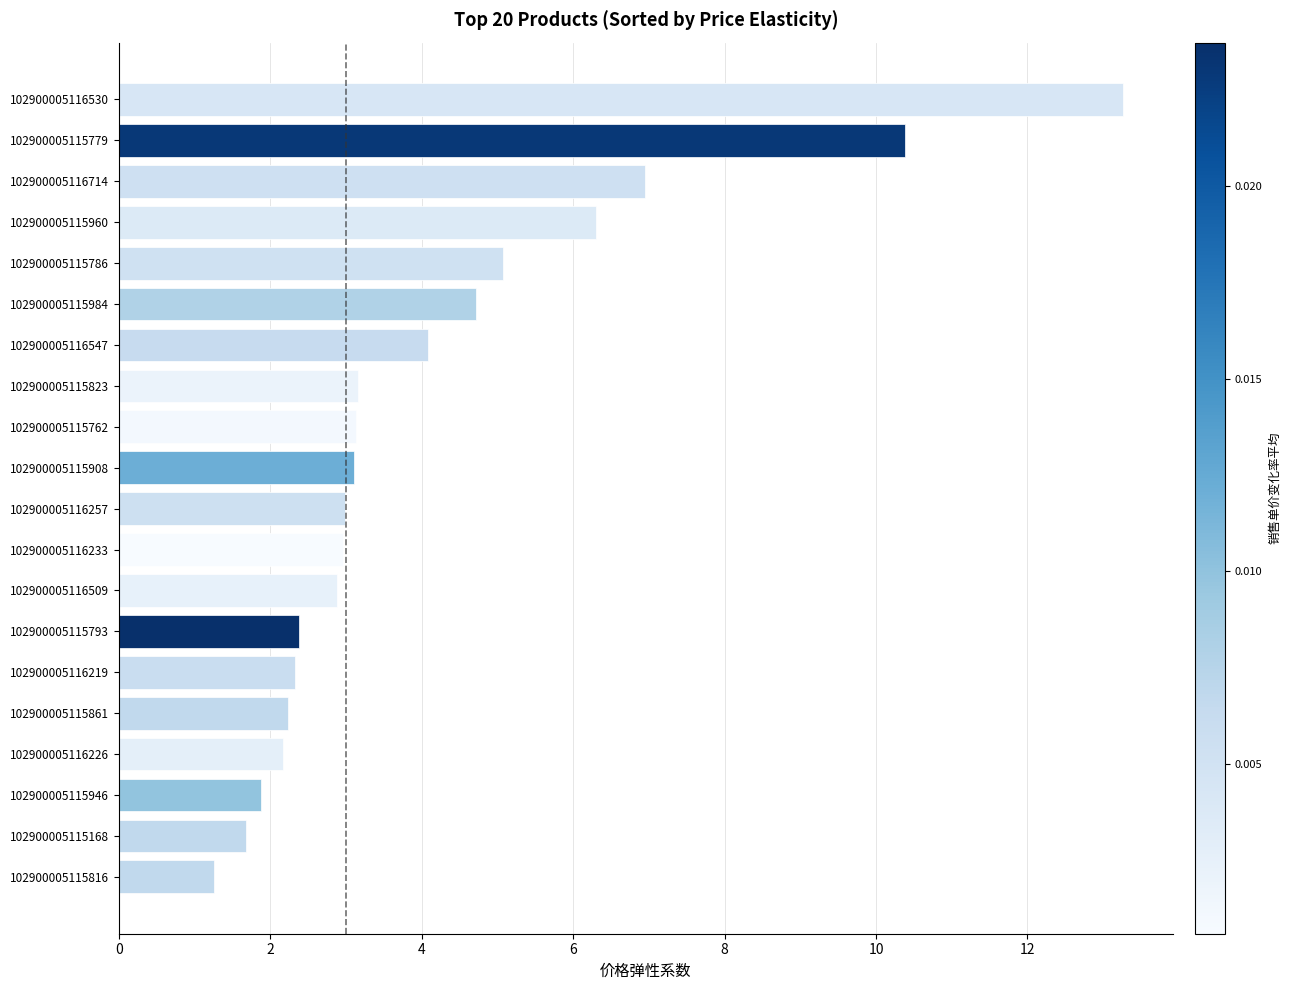

Does the chart contain stacked bars?

No